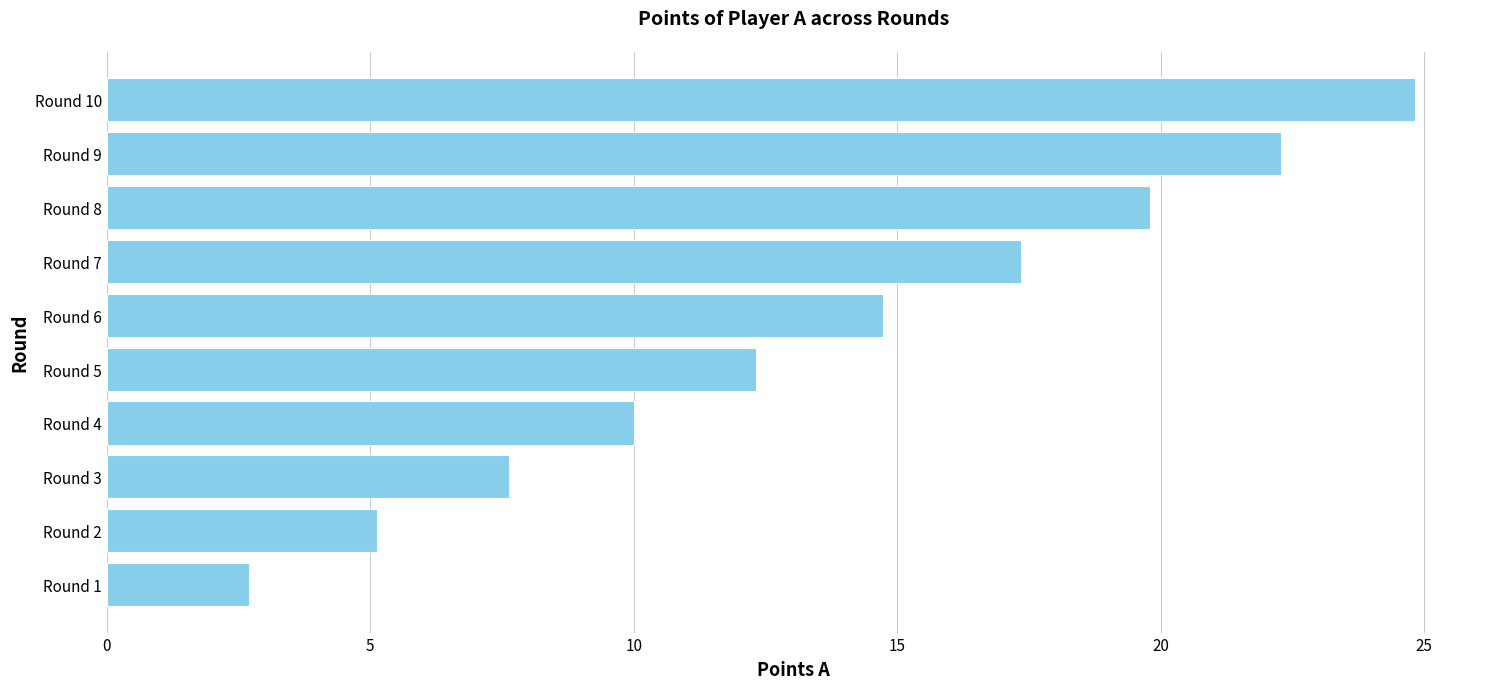

Rank the categories by value from highest to lowest.

Round 10, Round 9, Round 8, Round 7, Round 6, Round 5, Round 4, Round 3, Round 2, Round 1